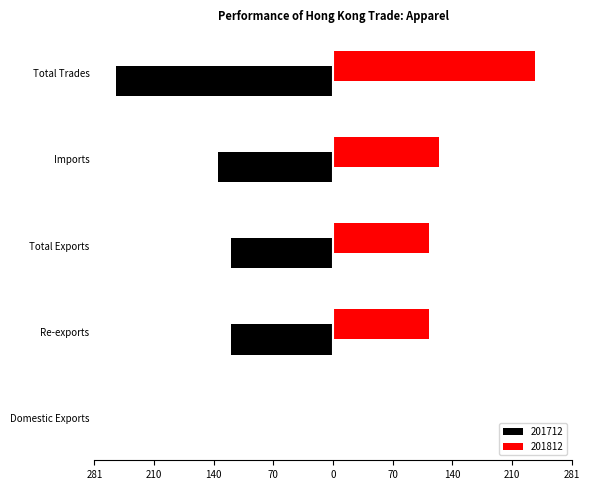

How many groups of bars are there?

5